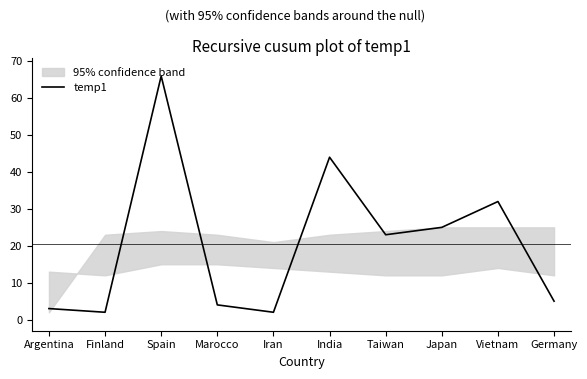

Where is temp1 nearest to the value 34?

Vietnam